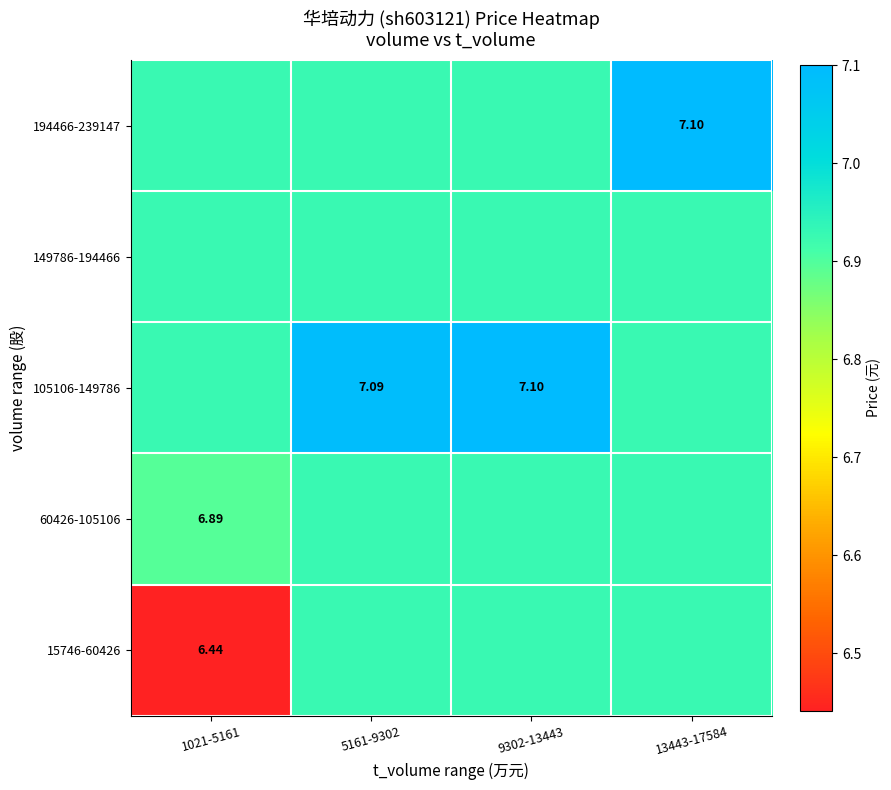

What is the average value of the 105106-149786 series?

7.0